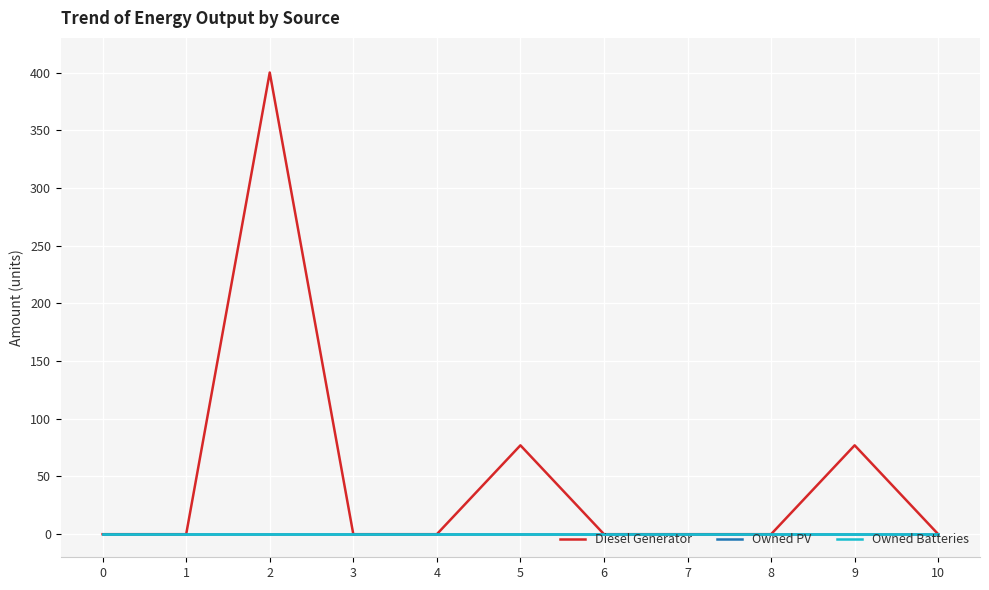

Does the chart have visible grid lines?

Yes